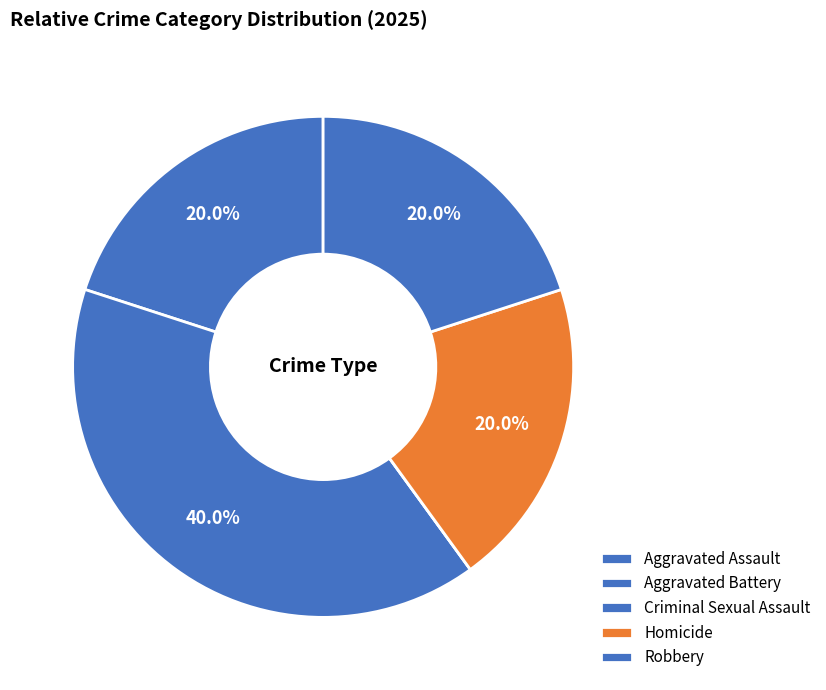

Count the number of slices in the pie.

5